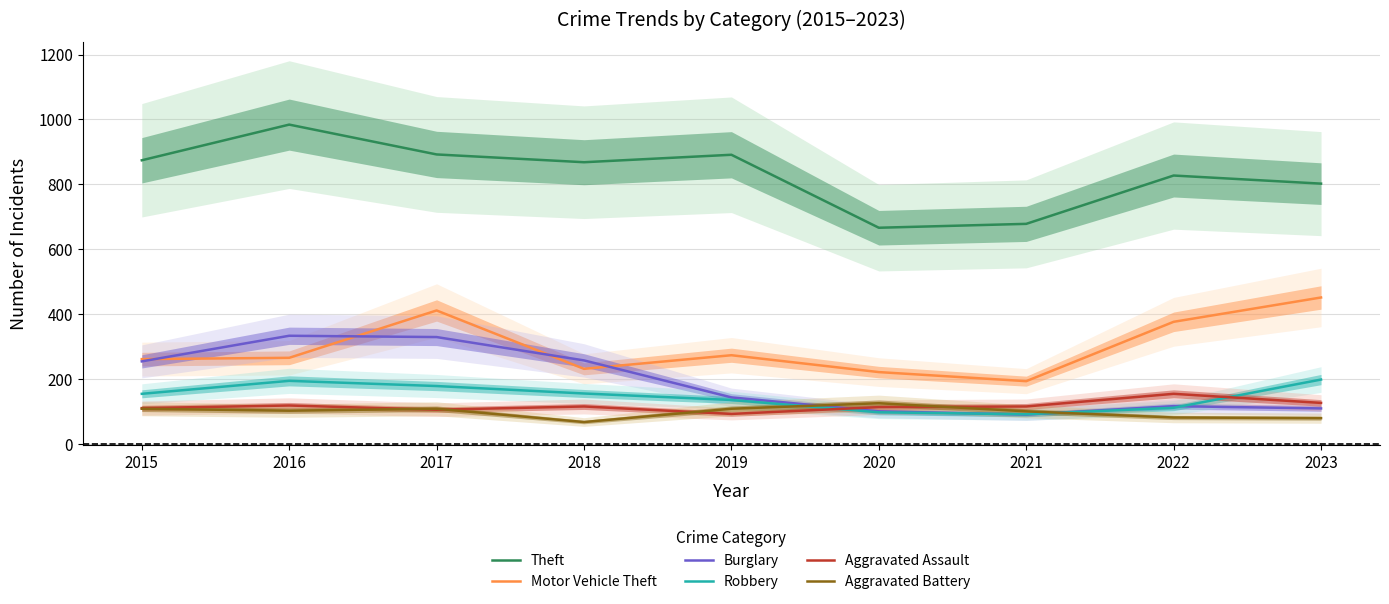

Reading right to left, extract all data points from this chart.

Theft: 2023=802	2022=827	2021=678	2020=666	2019=891	2018=868	2017=892	2016=984	2015=874
Motor Vehicle Theft: 2023=451	2022=376	2021=193	2020=221	2019=273	2018=231	2017=411	2016=265	2015=261
Burglary: 2023=109	2022=116	2021=90	2020=100	2019=143	2018=257	2017=329	2016=333	2015=254
Robbery: 2023=198	2022=111	2021=91	2020=97	2019=135	2018=155	2017=178	2016=194	2015=154
Aggravated Assault: 2023=126	2022=154	2021=115	2020=113	2019=92	2018=115	2017=105	2016=118	2015=110
Aggravated Battery: 2023=79	2022=81	2021=100	2020=125	2019=108	2018=67	2017=108	2016=102	2015=108